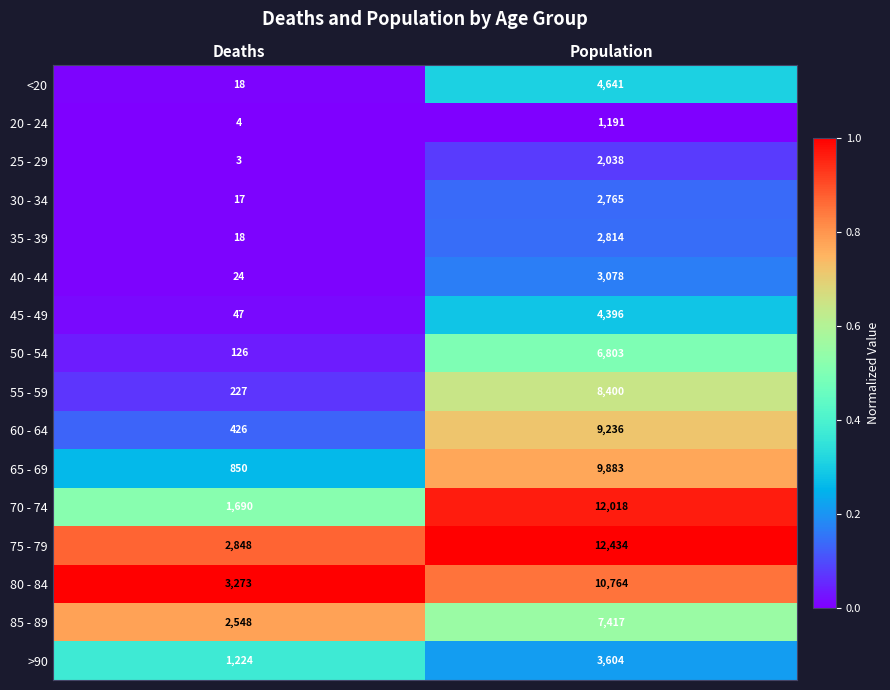

Is it true that 55 - 59 equals 5269 at Population?

False